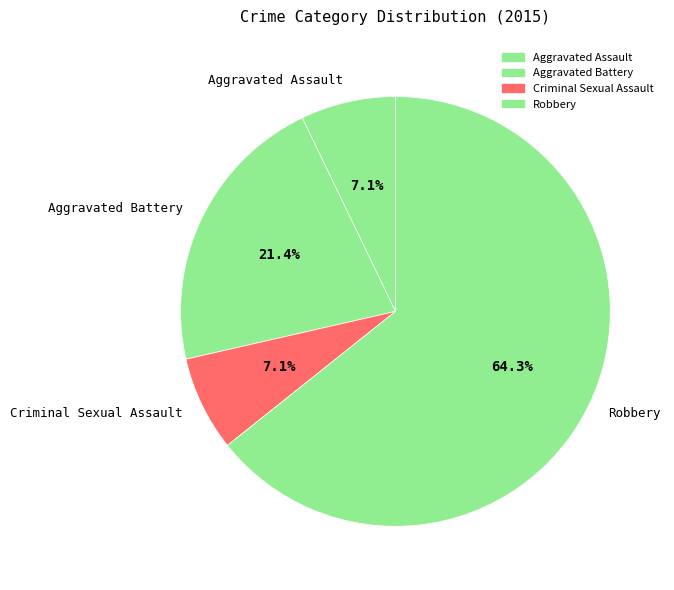

Which category has the biggest portion of the pie?

Robbery